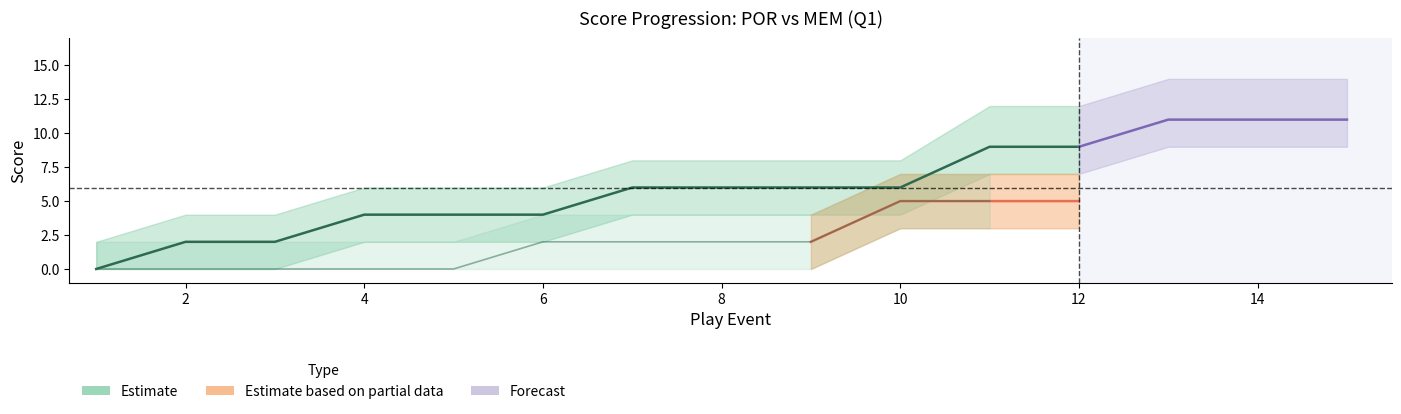

Is it true that HomeScore_upper equals 6 at 4?

True